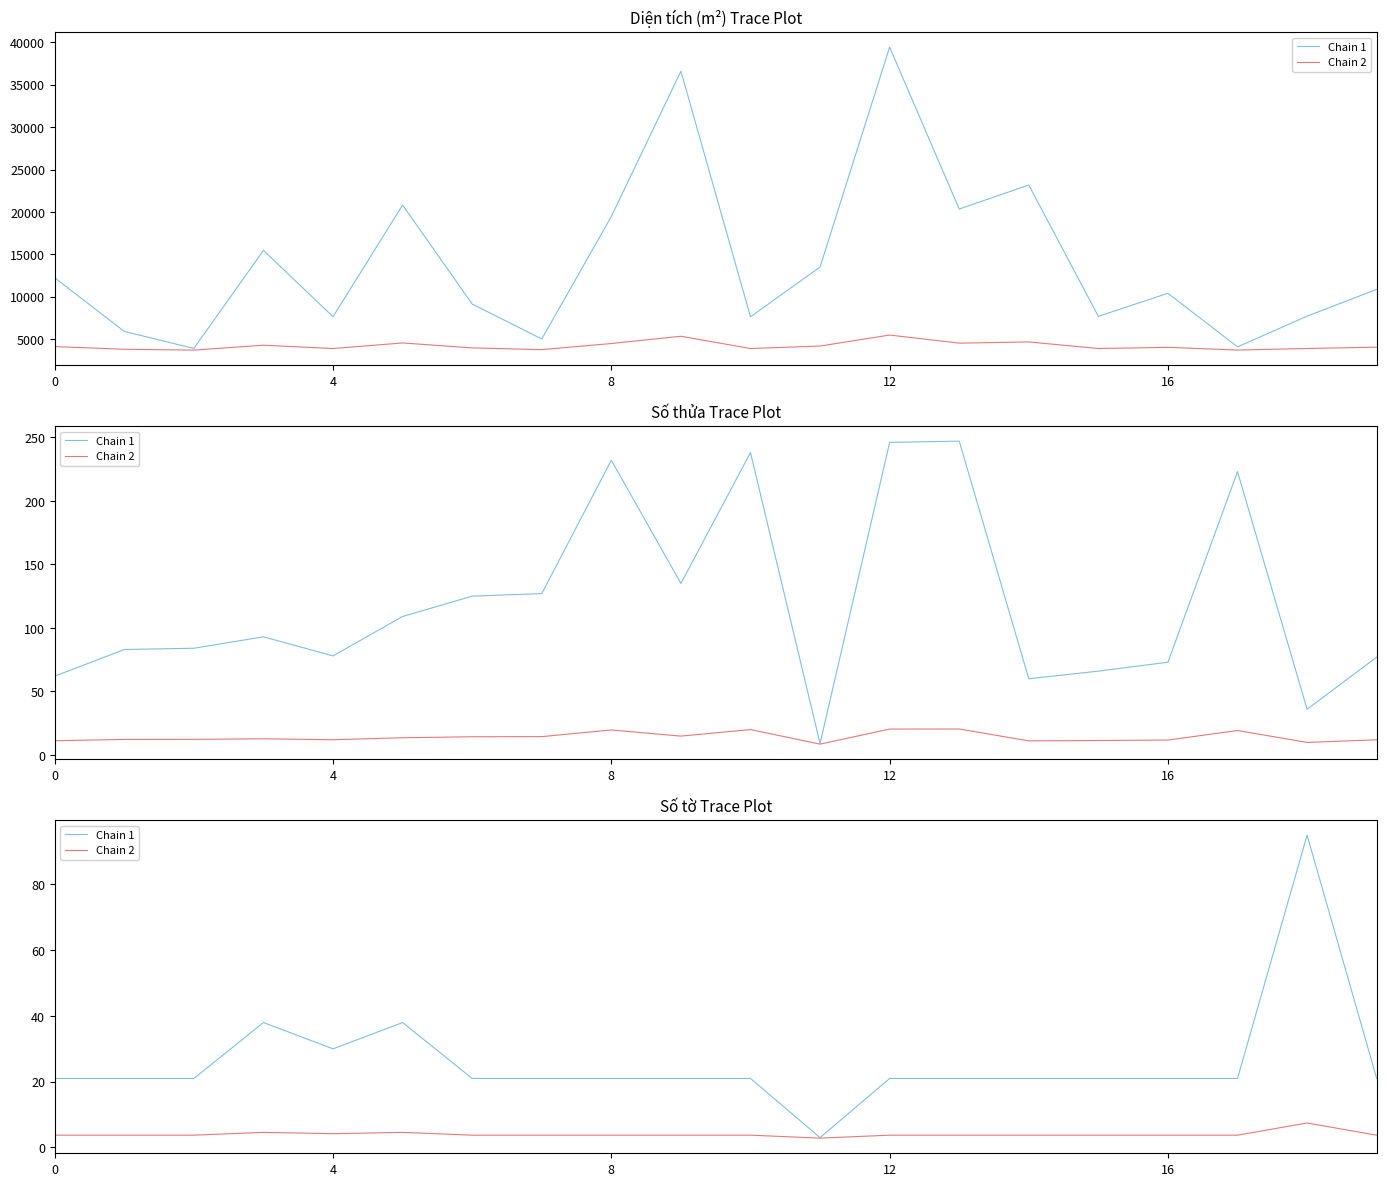

How many interior local valleys does the Chain 1 series have?

2